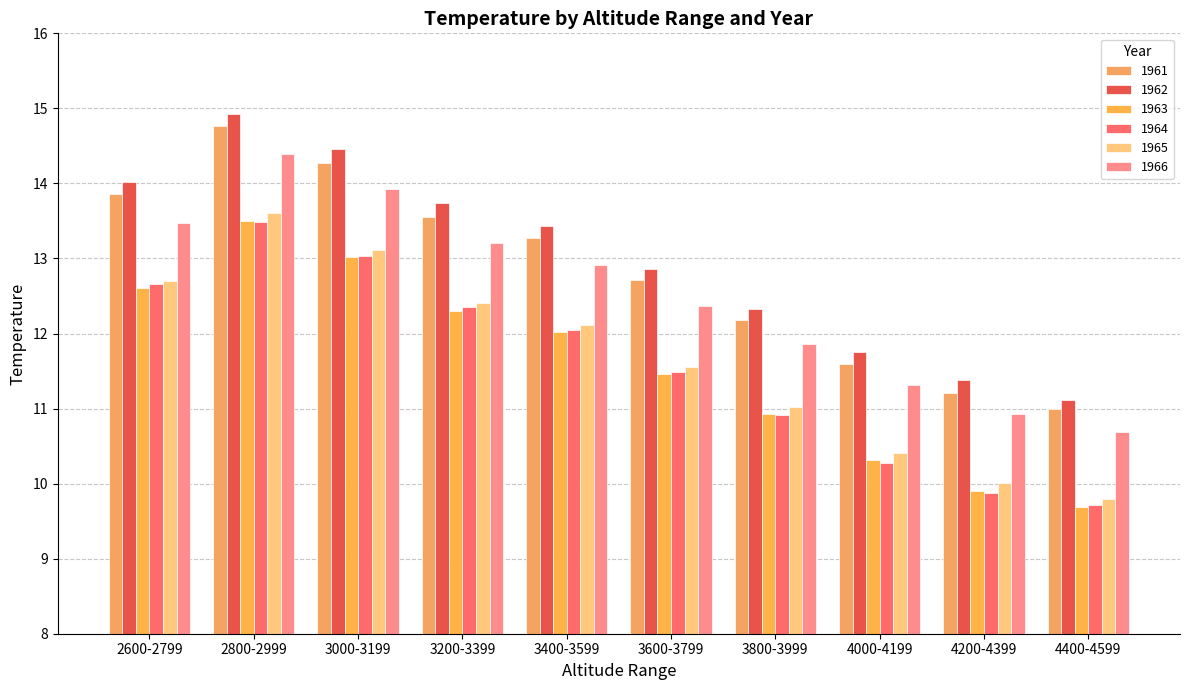

The value of 1962 at 3400-3599 is 13.4. True or false?

True